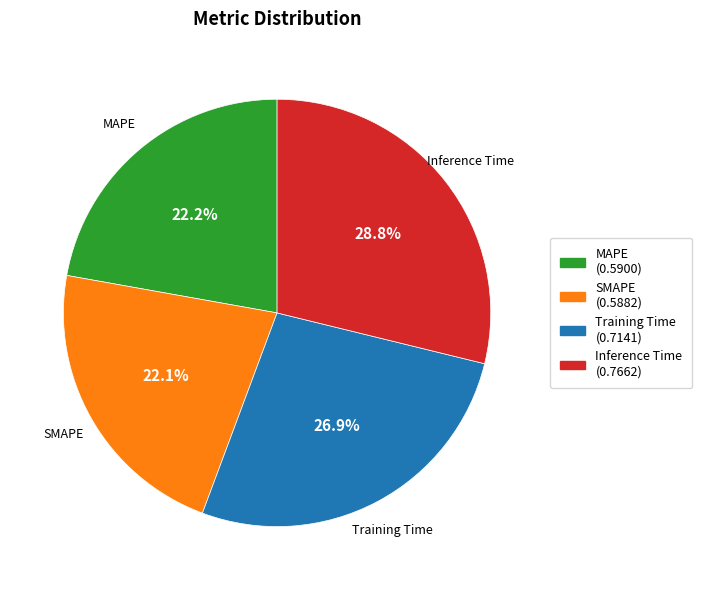

Combined, what portion of the pie is Training Time and MAPE?

49.1%